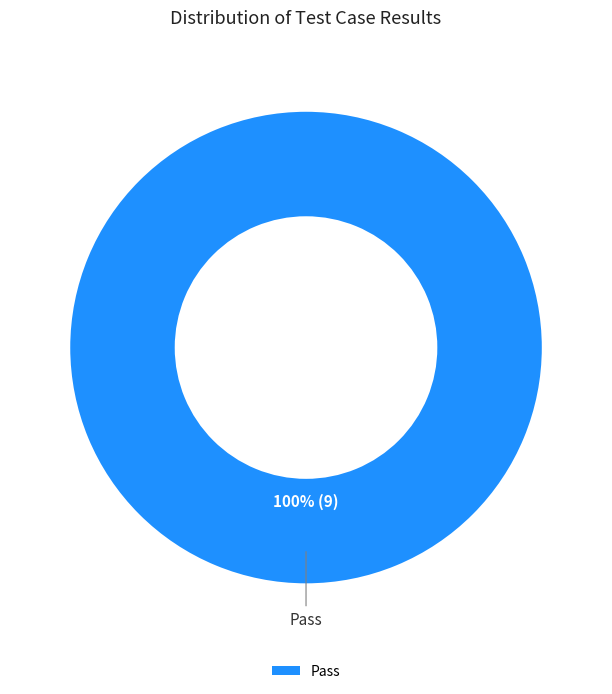

How many segments does this pie chart have?

1